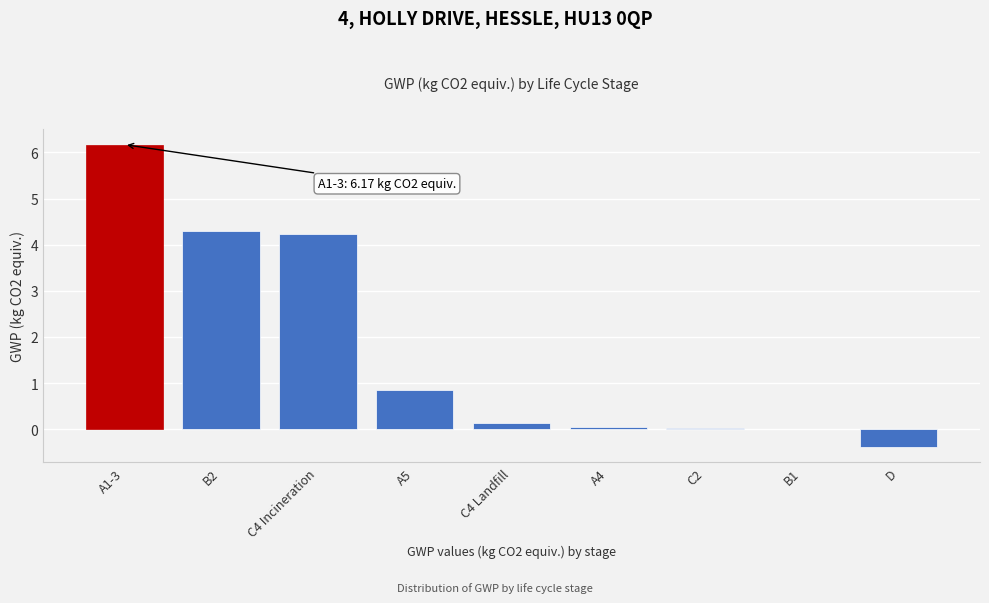

What is the sum of the values at D and B2?

3.9